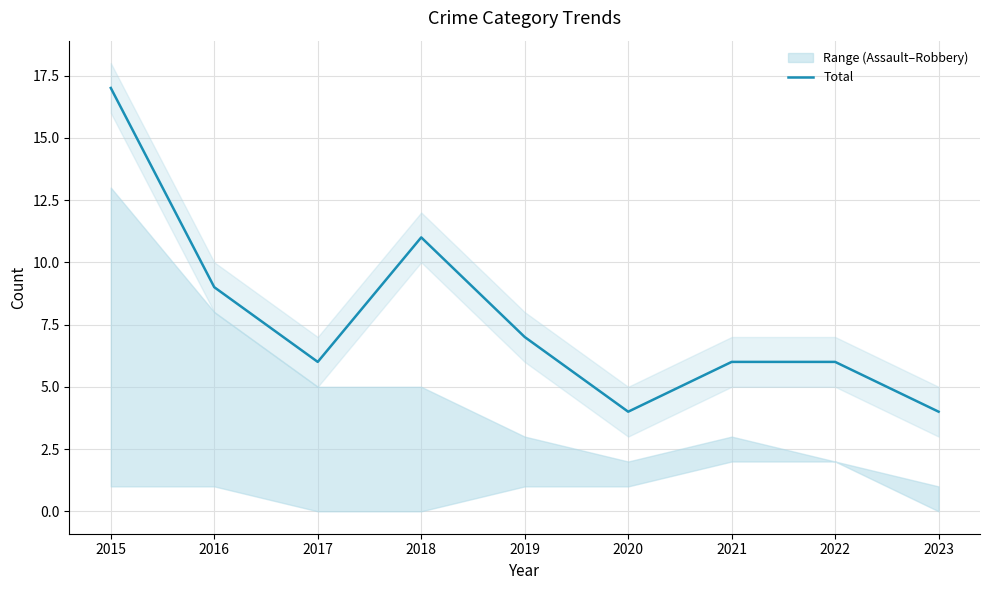

At which label does the data first exceed 6?

2015